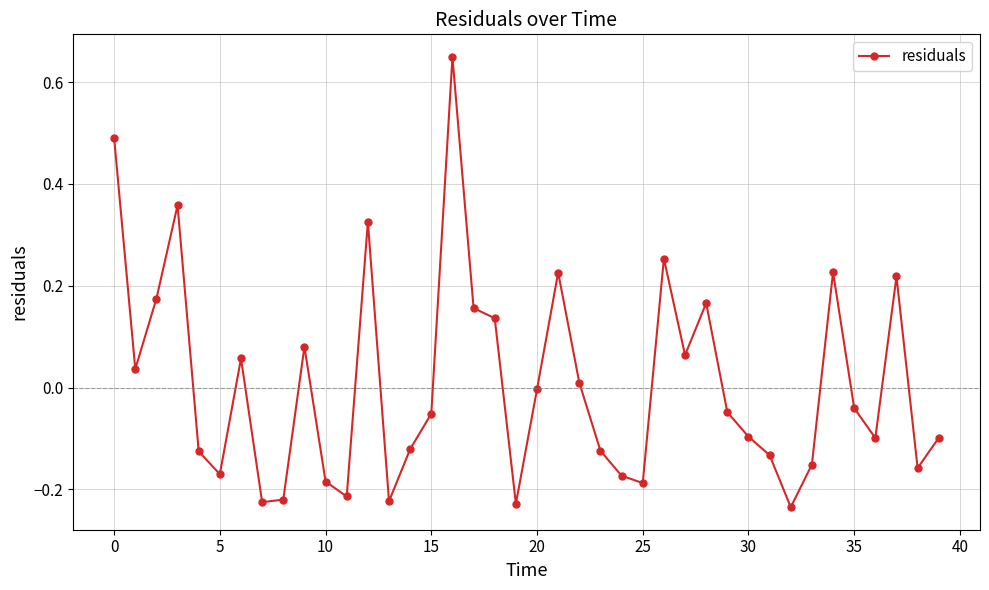

How many points are higher than both their immediate neighbors (excluding endpoints)?

10